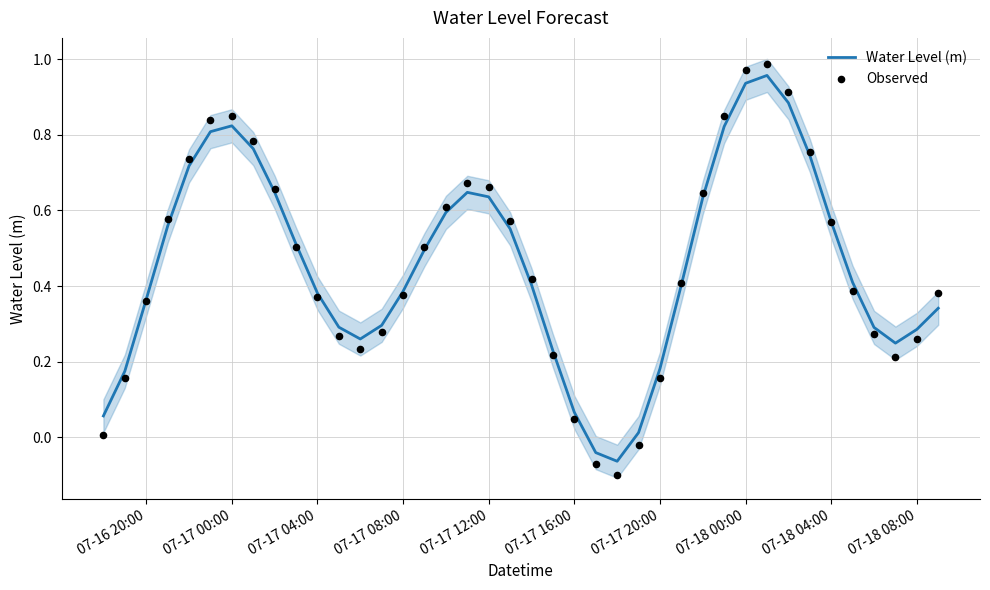

Which series has the largest Y range (max minus min)?

Observed